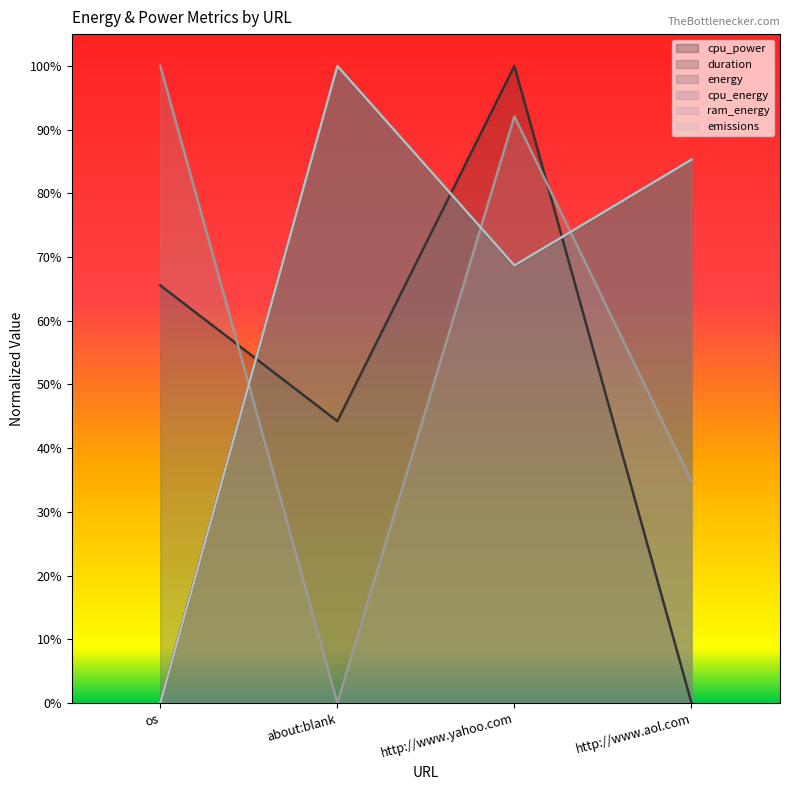

What is the average value of the emissions series?

0.6